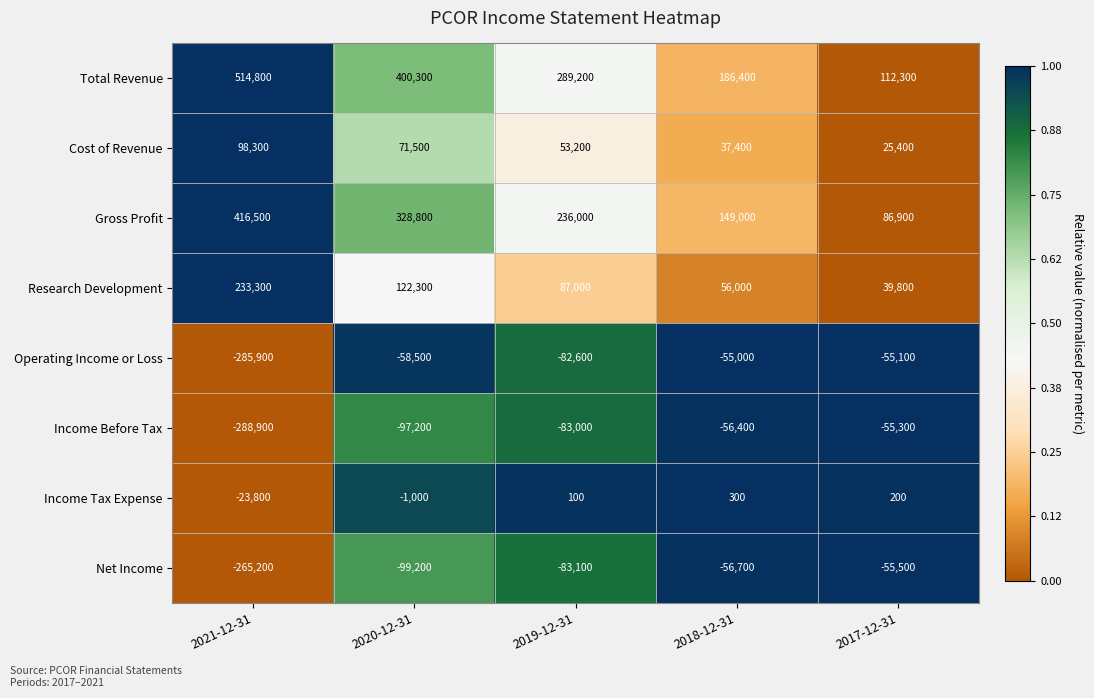

The value of Cost of Revenue at 2018-12-31 is 37400. True or false?

True